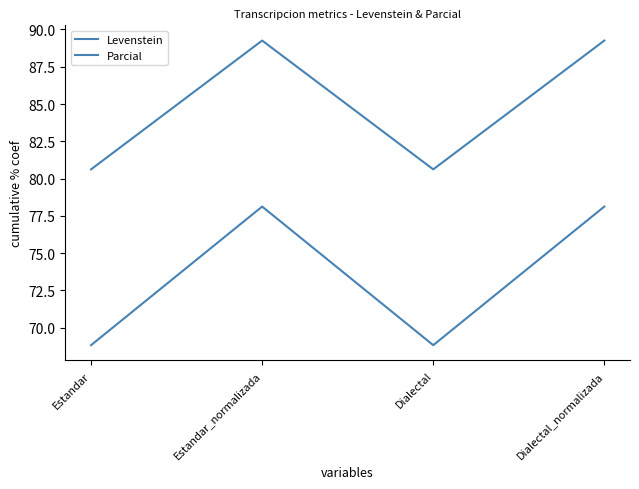

At which label does Parcial reach its peak?

Estandar_normalizada